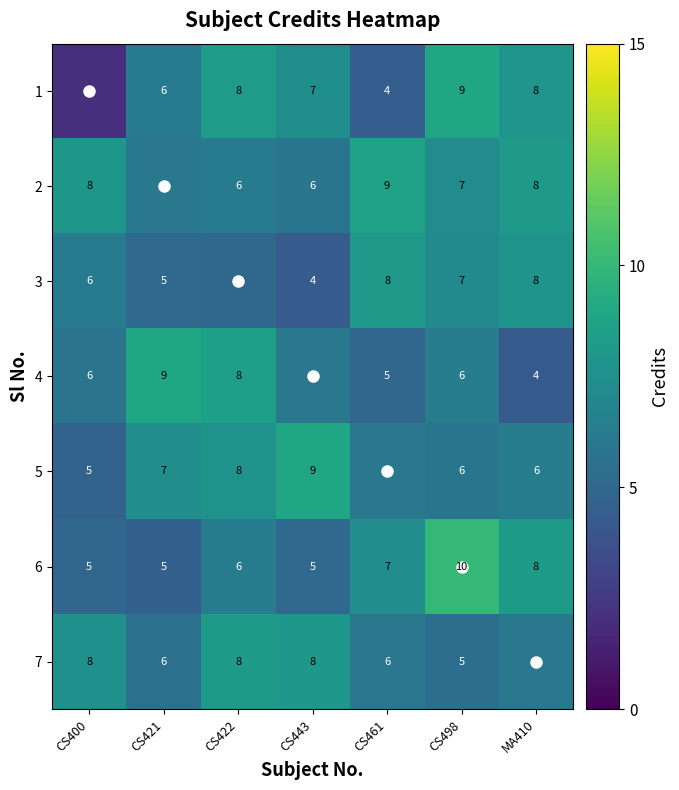

At CS443, list the series in order from largest to smallest.

5, 7, 1, 4, 2, 6, 3, diagonal_credits